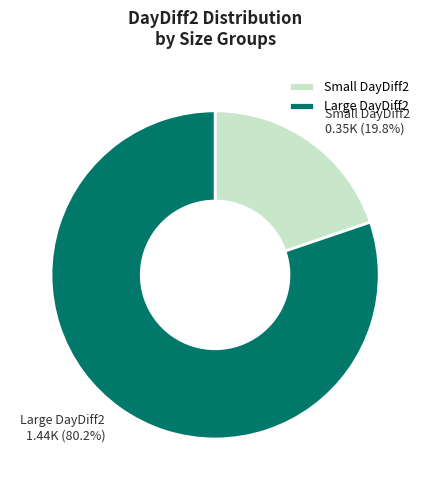

Is there a majority slice in this chart?

Yes